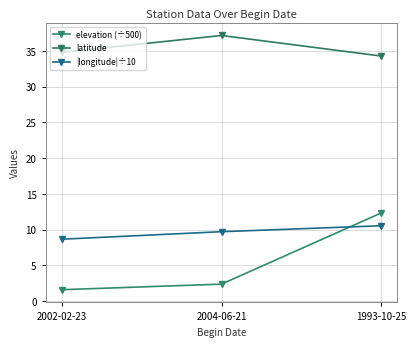

What position from the right is 2004-06-21?

2